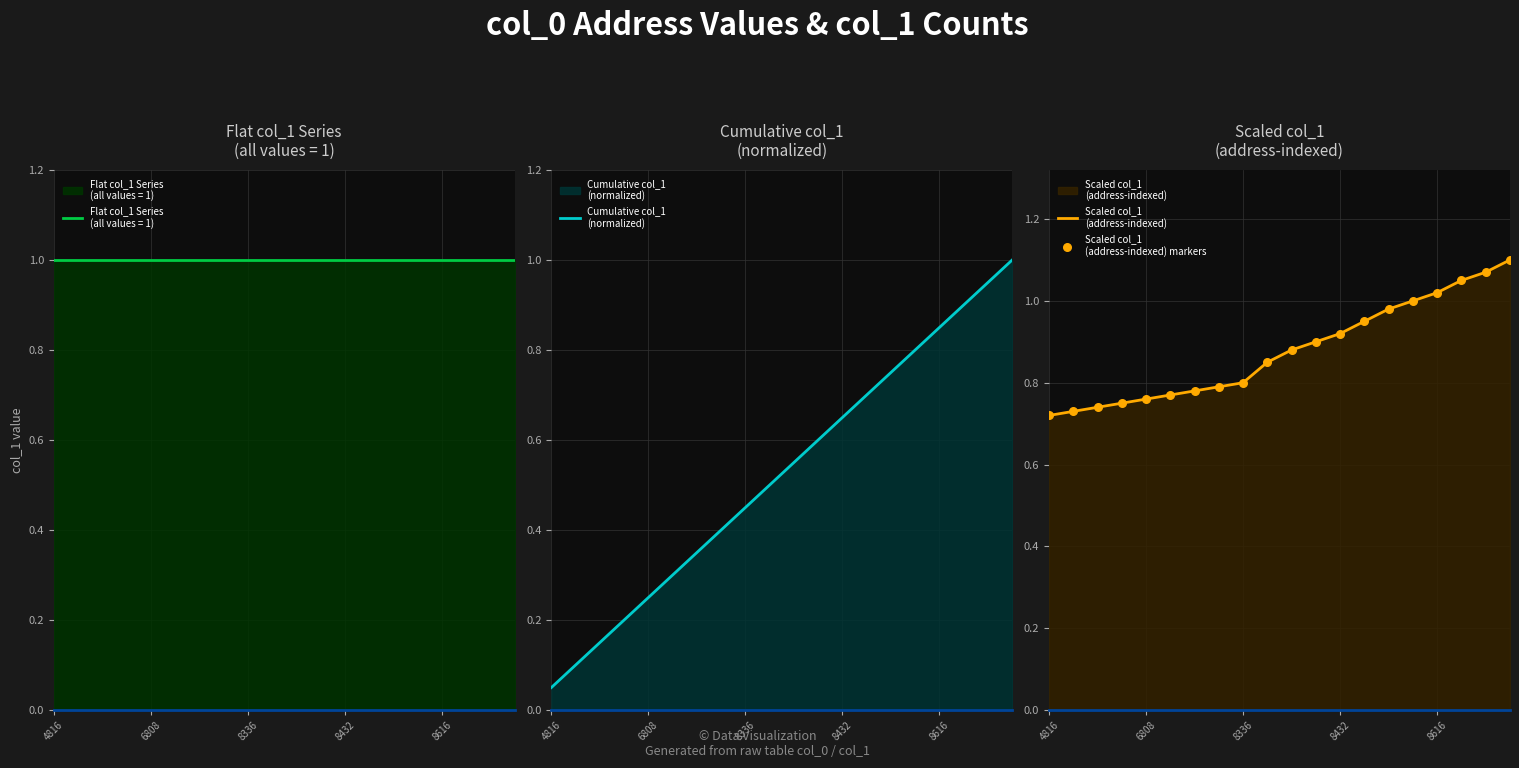

At which category is the sum across all series the highest?

19